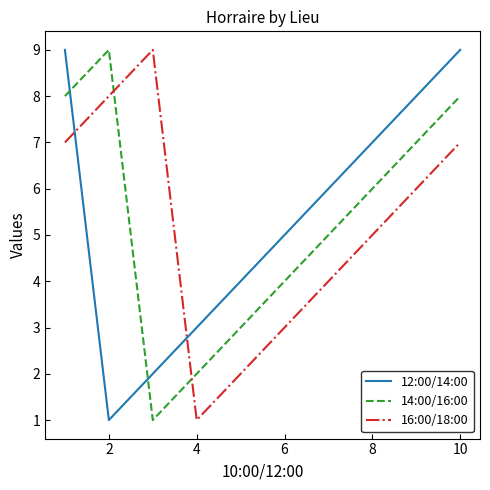

What is the difference between the maximum and minimum values in the 14:00/16:00 series?

8